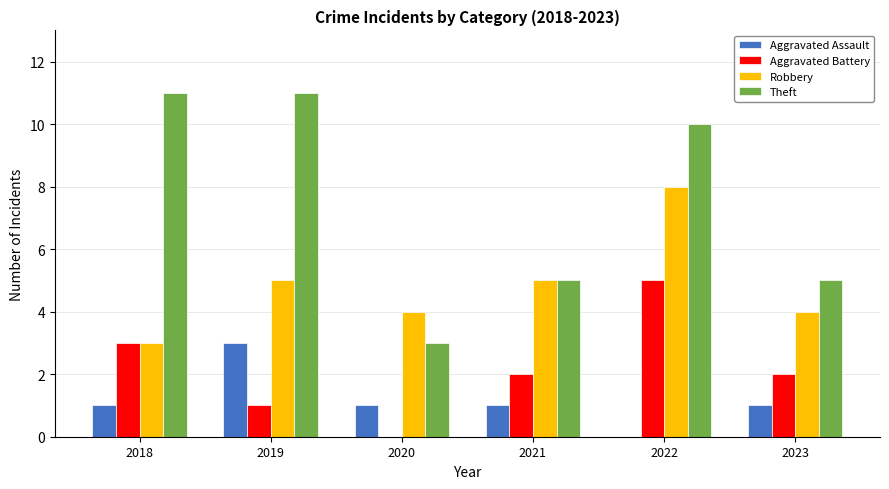

What is the approximate value of Theft at 2019?

11